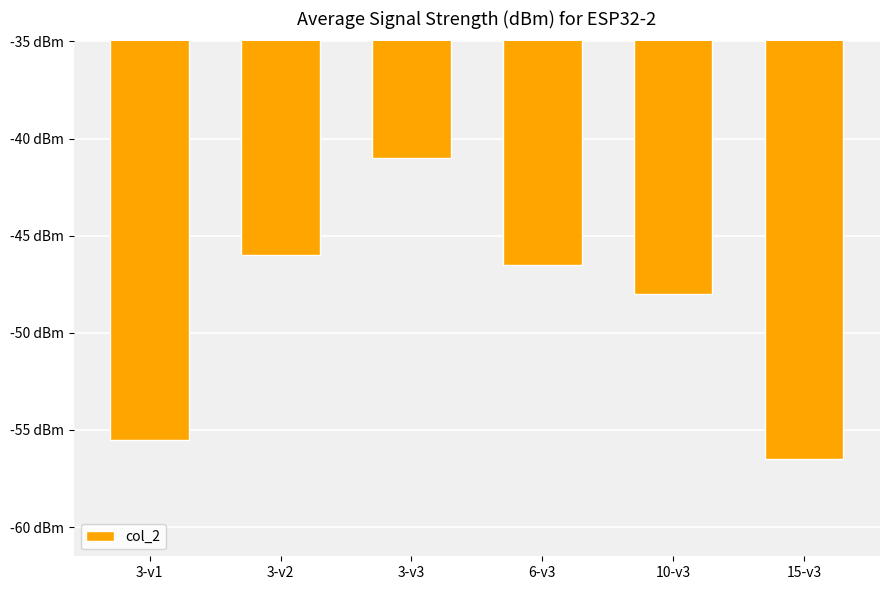

What is the sum of all values?

-293.5